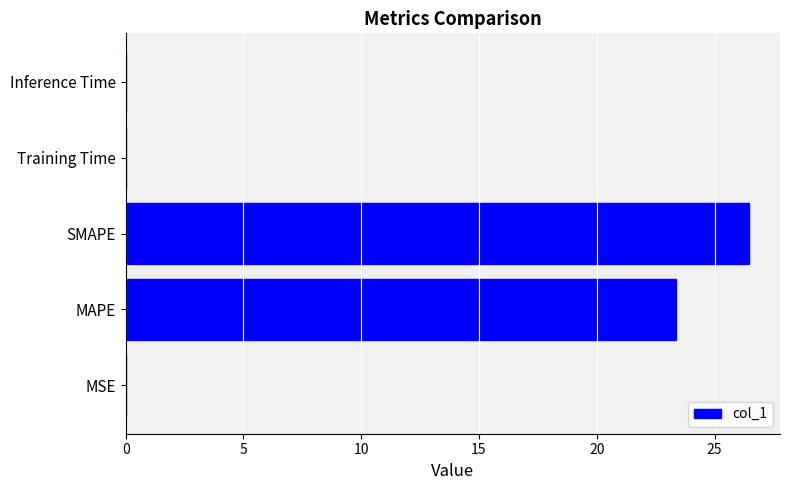

Where is the data nearest to the value 13?

MAPE